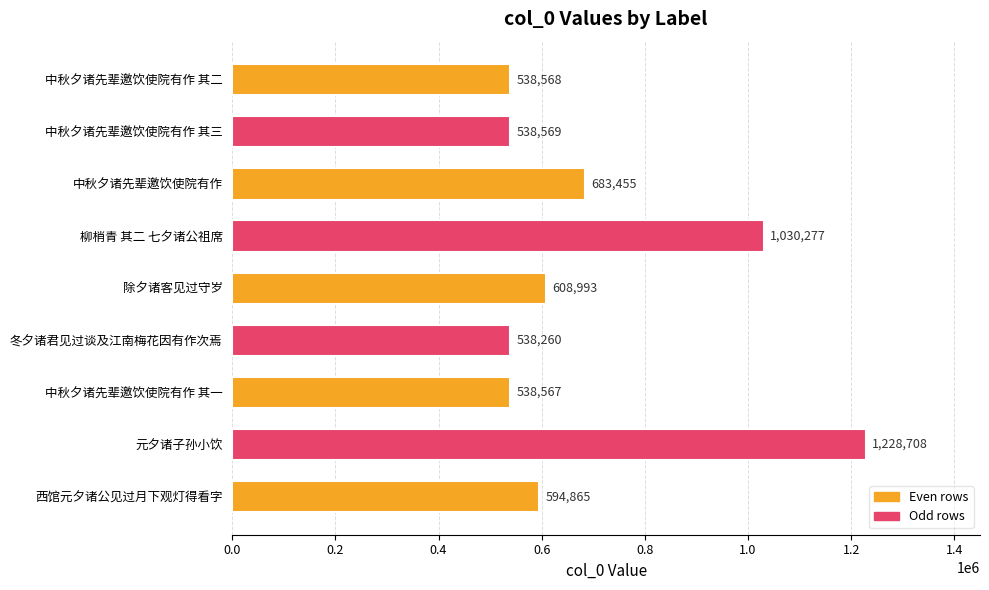

Reading top to bottom, what are all the values shown in this chart?

538568	538569	683455	1030277	608993	538260	538567	1228708	594865